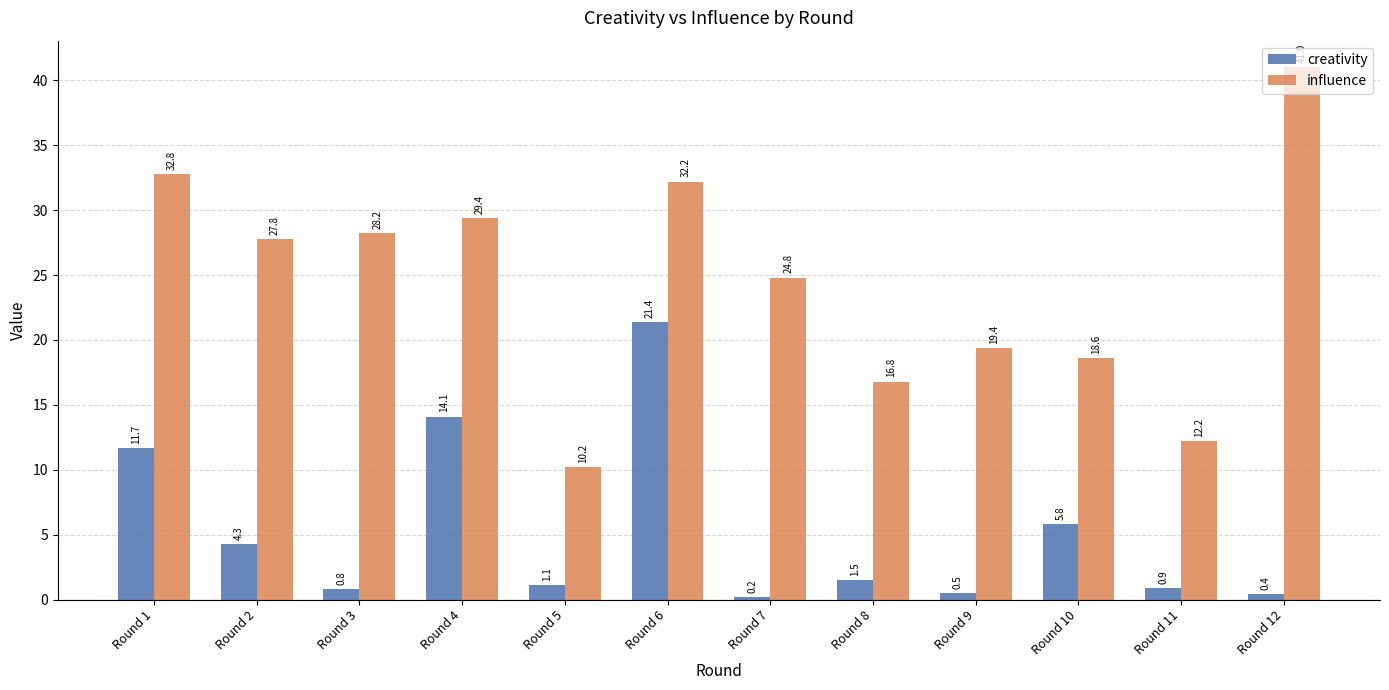

Reading right to left, transcribe all the data shown in this chart.

creativity: 0.4	0.9	5.8	0.5	1.5	0.2	21.4	1.1	14.1	0.8	4.3	11.7
influence: 41.0	12.2	18.6	19.4	16.8	24.8	32.2	10.2	29.4	28.2	27.8	32.8